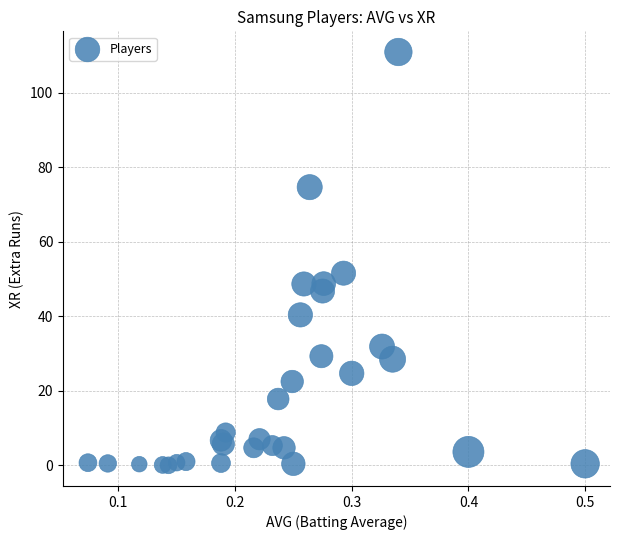

What Y value in the scatter plot is closest to 55?

51.6